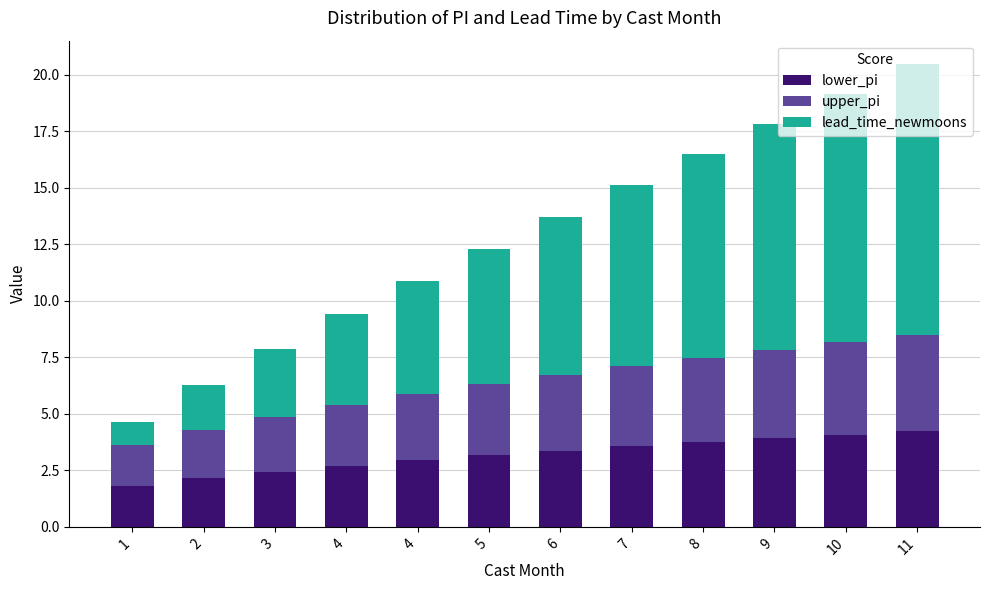

Rank the series at 10 from highest to lowest value.

lead_time_newmoons, lower_pi, upper_pi